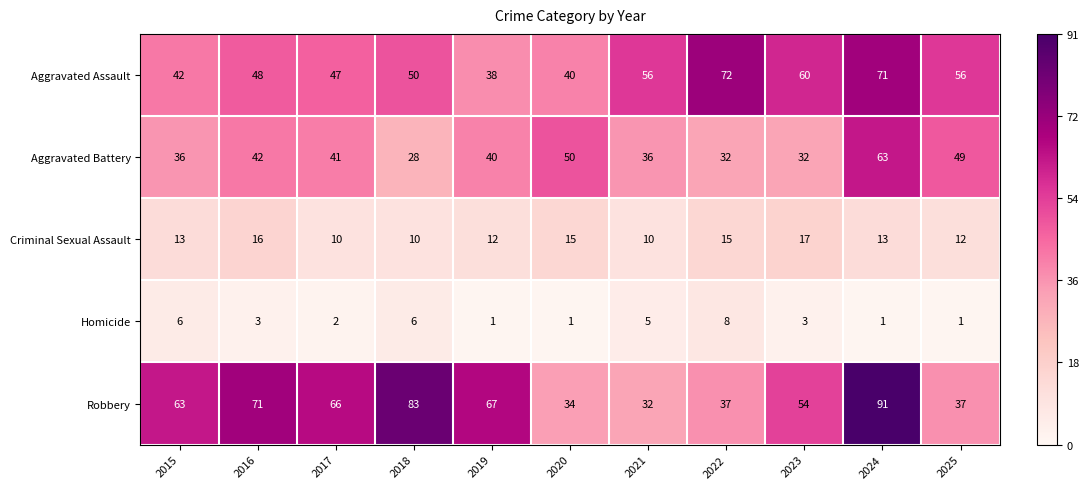

What is the difference between the Aggravated Battery values at 2015 and 2022?

4